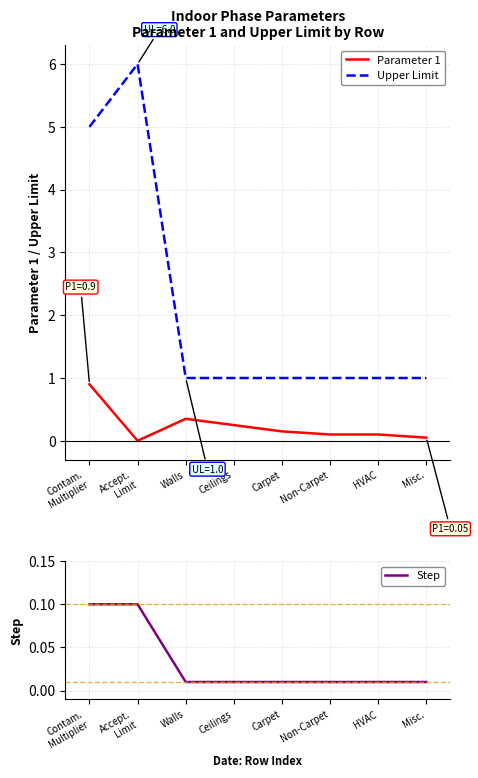

Which series has the largest total across all categories?

Upper Limit